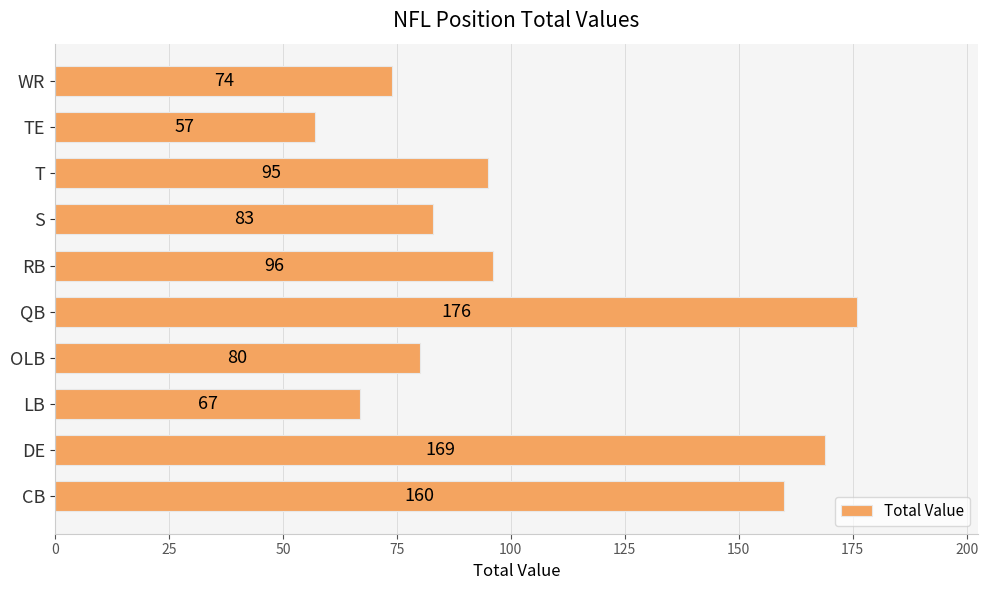

Reading bottom to top, what are all the values shown in this chart?

160	169	67	80	176	96	83	95	57	74